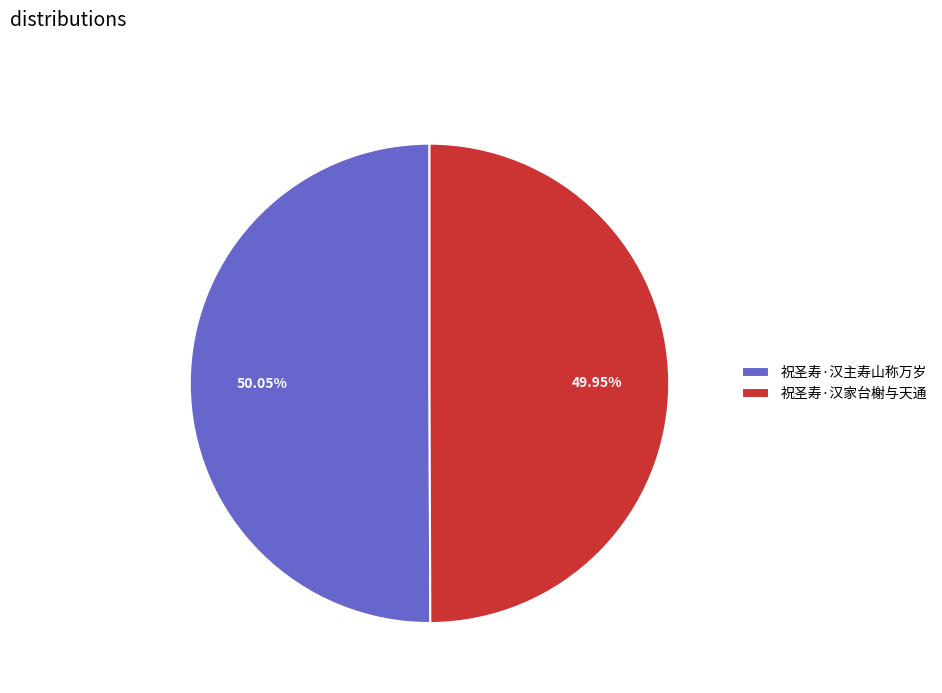

Combined, do 祝圣寿·汉家台榭与天通 and 祝圣寿·汉主寿山称万岁 account for over 50%?

Yes